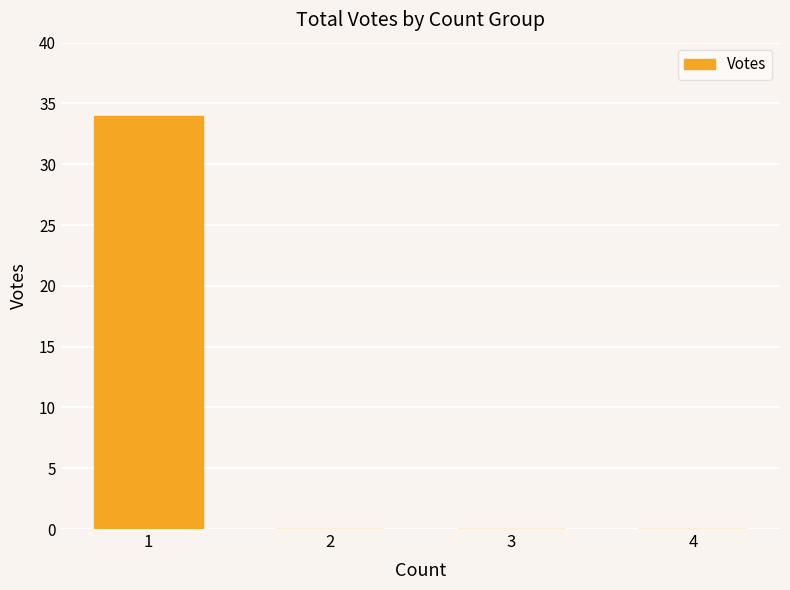

Is it true that the value at 2 is -11?

False